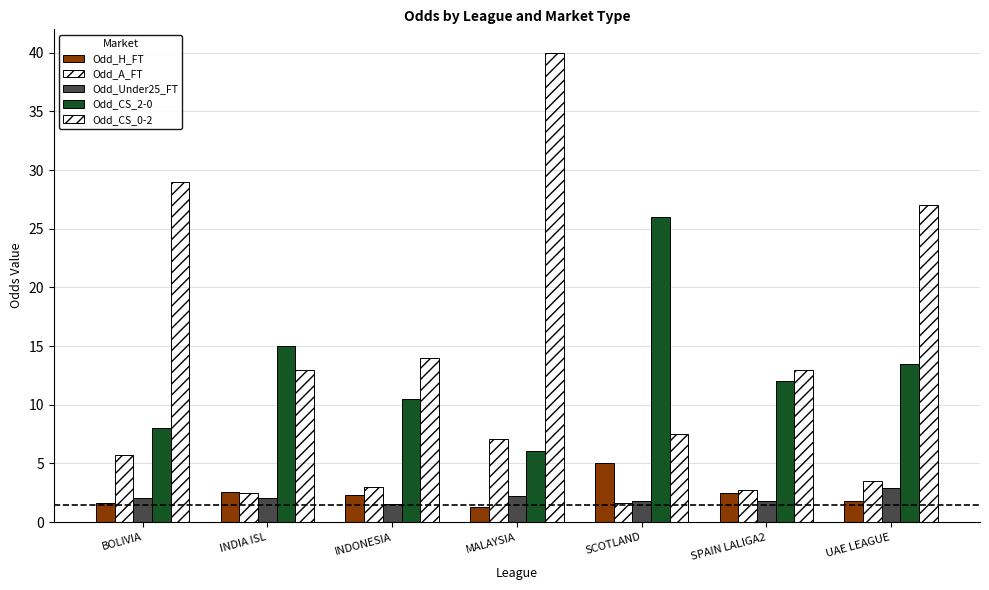

What is the maximum value shown in the chart?

40.0